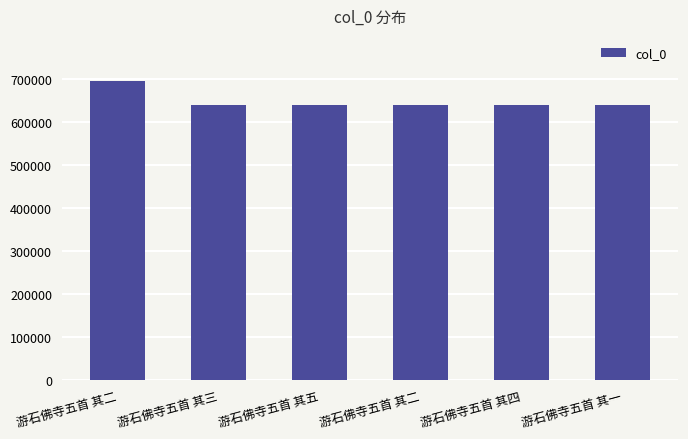

Does the chart contain any negative values?

No